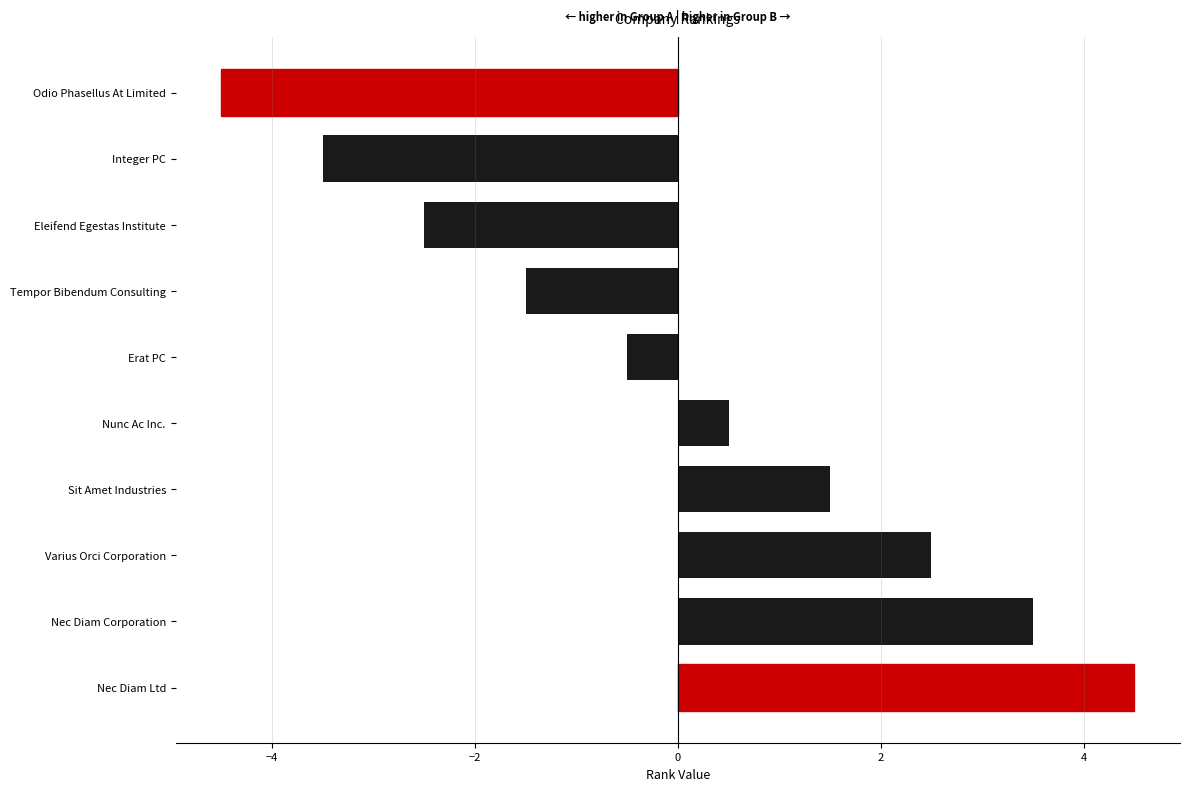

How many values are below 0?

5